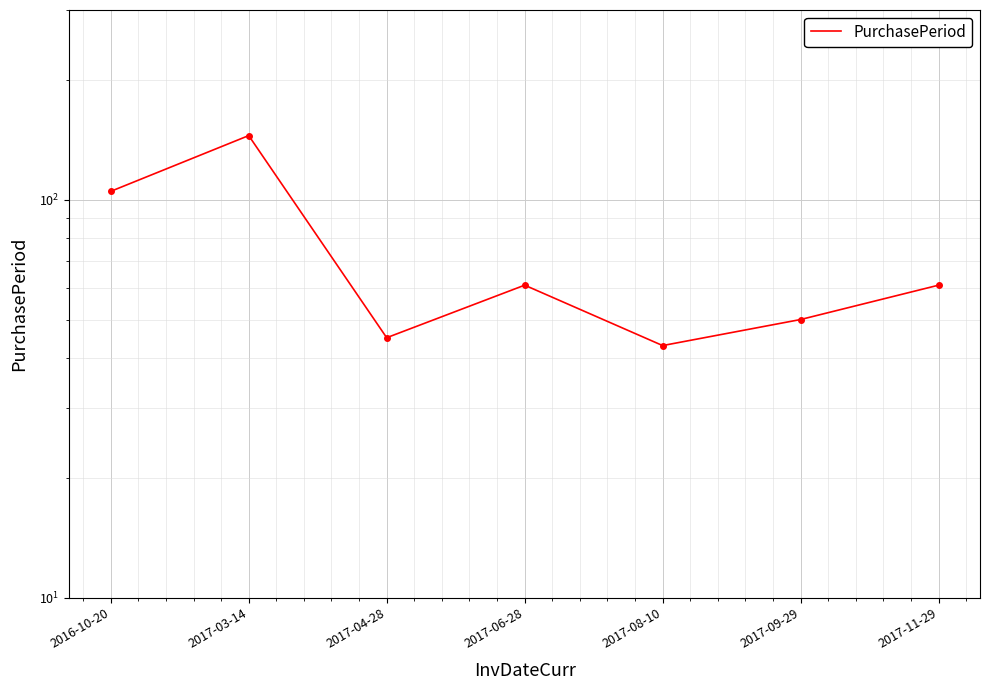

What position from the left is 2017-03-14?

2